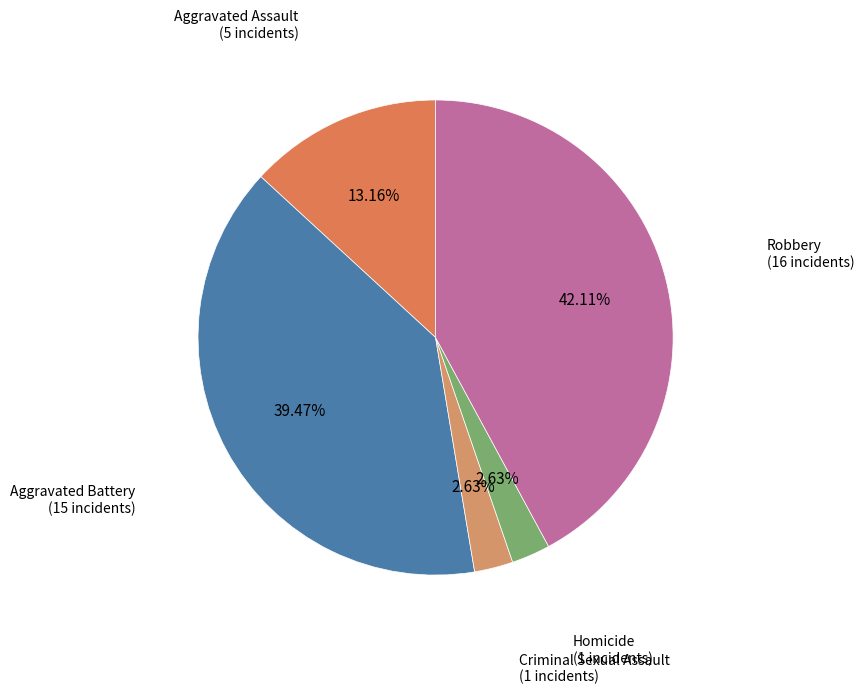

What is the largest slice in the pie chart?

Robbery